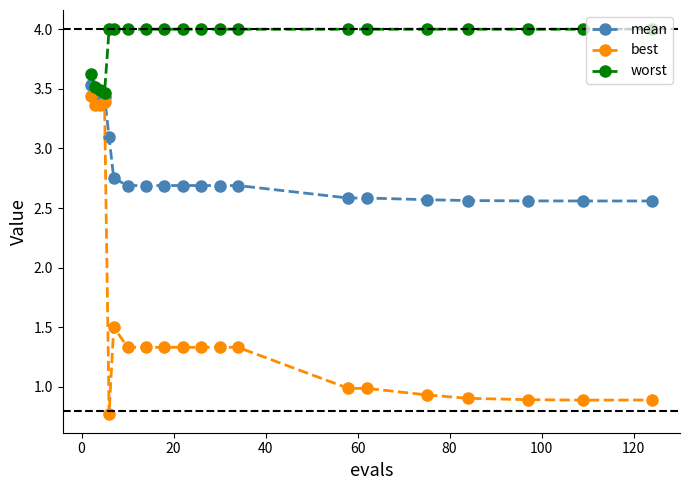

What is the difference between the second highest and minimum values in the mean series?

0.9